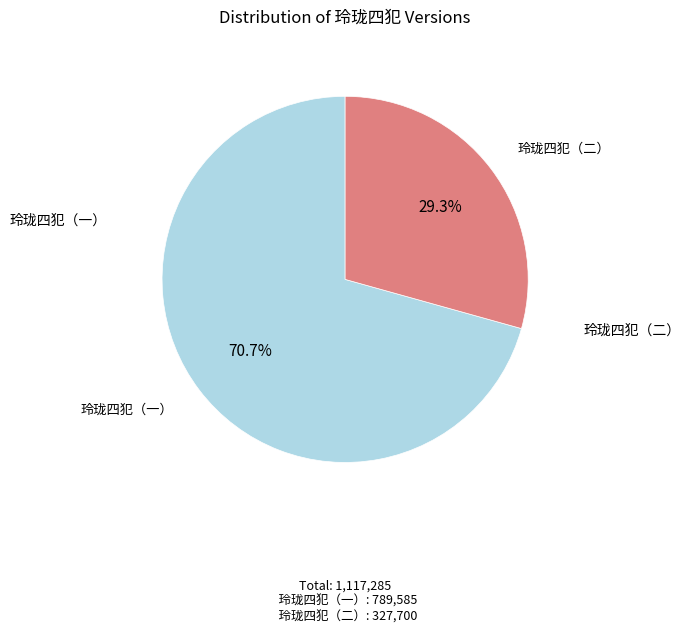

Is there a majority slice in this chart?

Yes